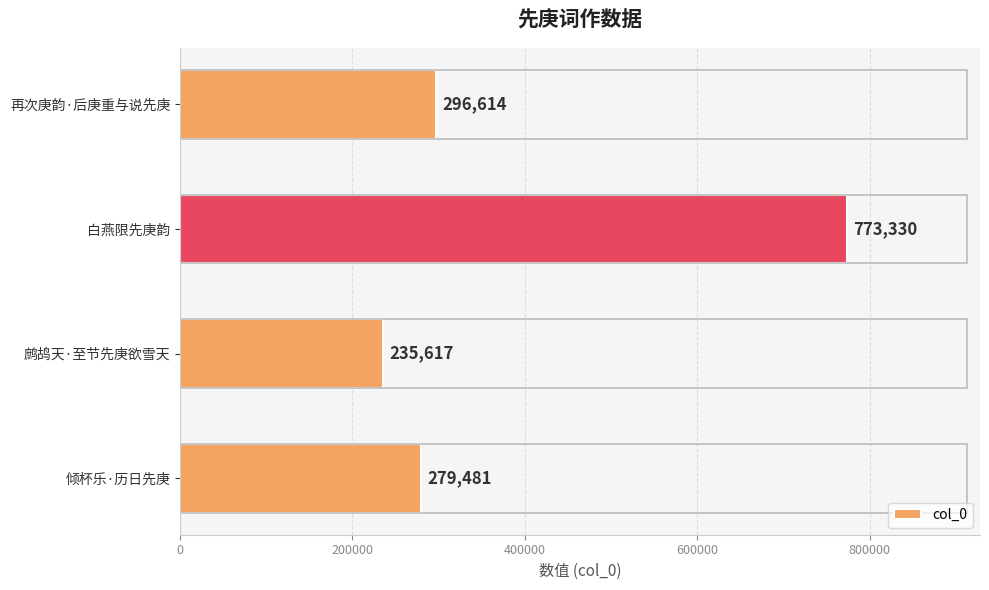

What is the sum of all values?

1585042